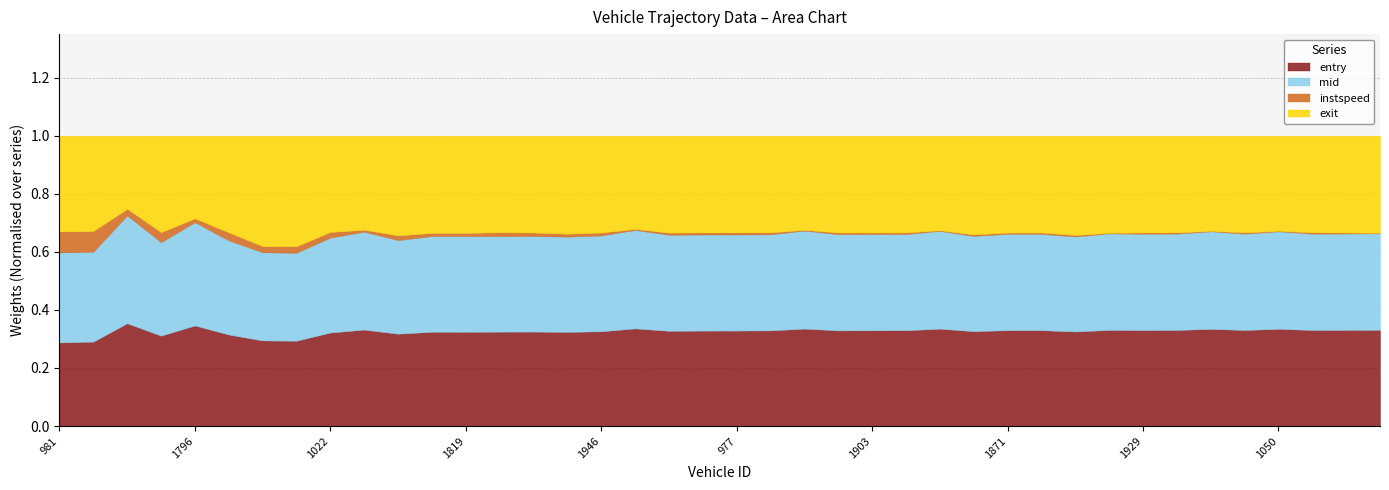

At which category does instspeed reach its first local peak?

1033